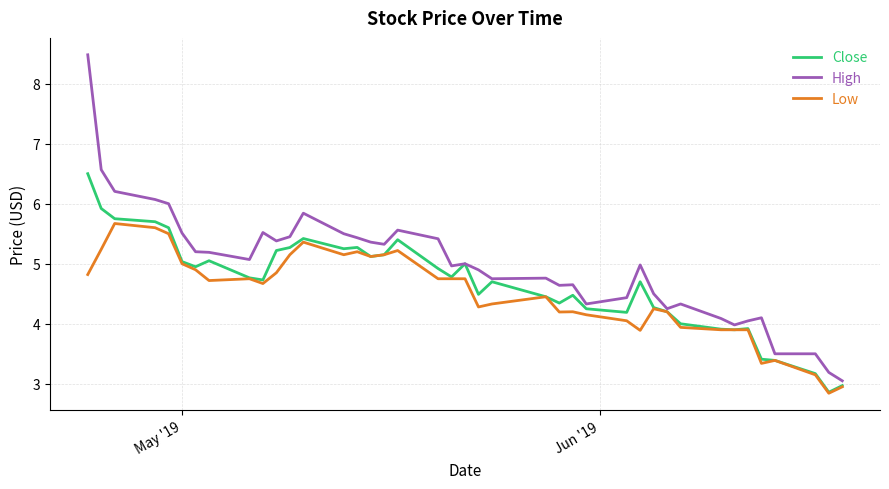

Which series has the largest range (max minus min)?

High